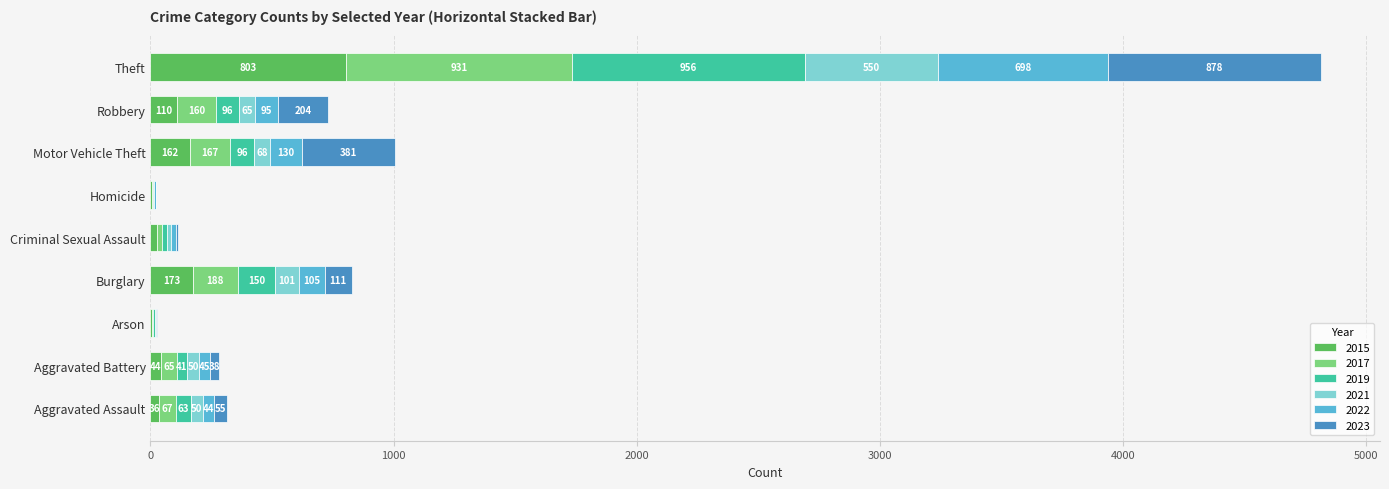

What is the total value across all series at Homicide?

23